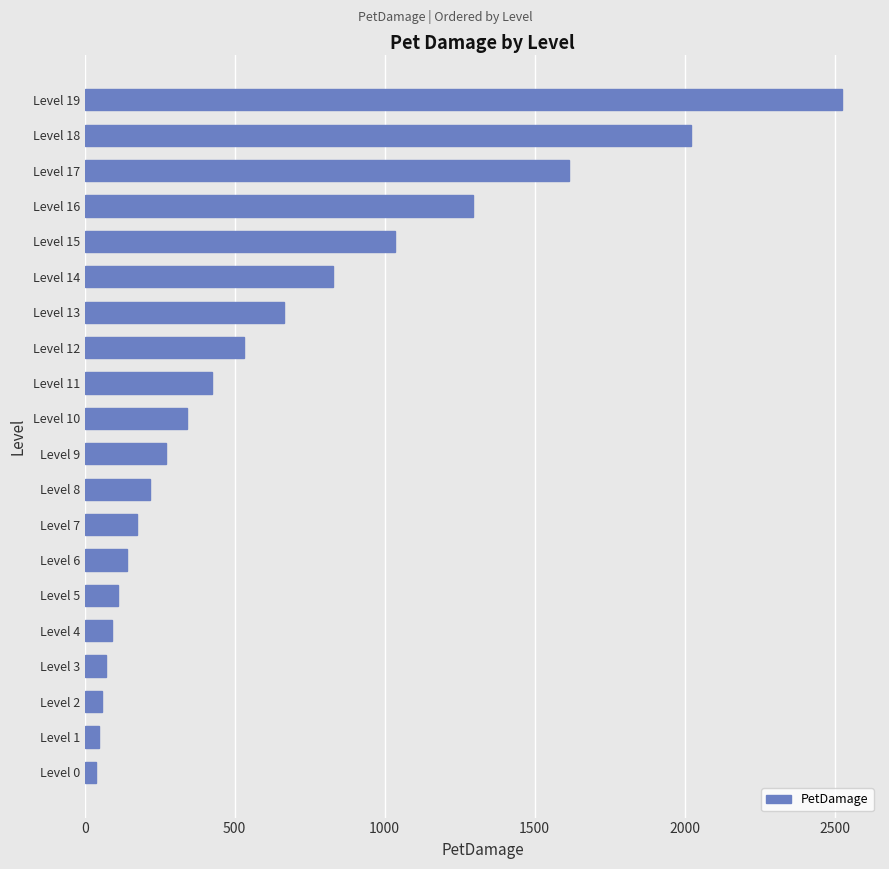

What is the change in value from Level 8 to Level 9?

+54